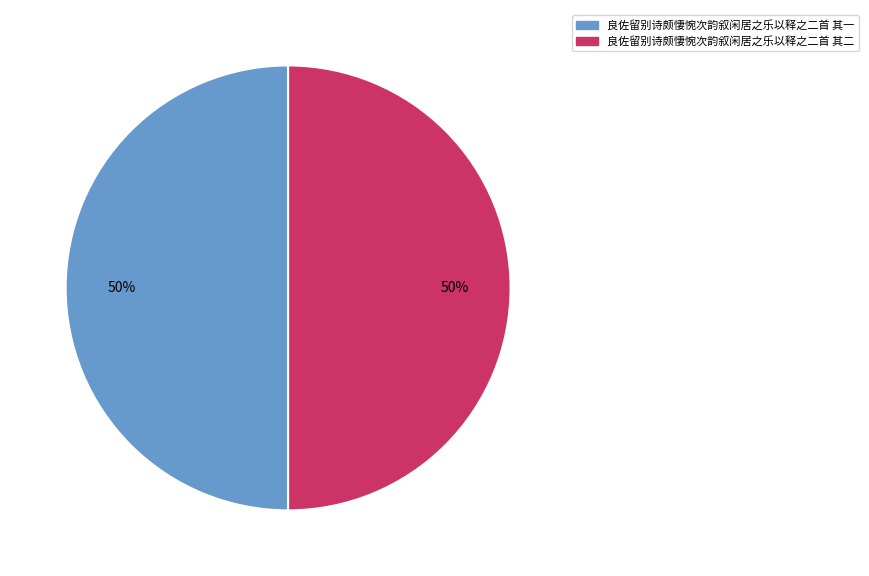

The 良佐留别诗颇悽惋次韵叙闲居之乐以释之二首 其二 slice represents 59% of the pie. True or false?

False